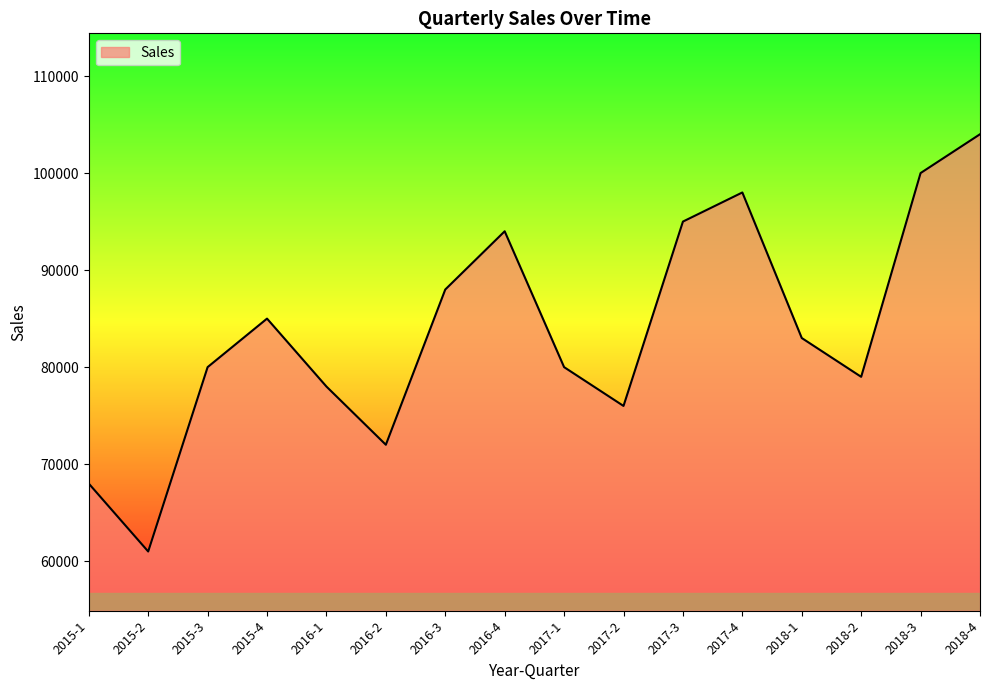

Reading right to left, extract all data points from this chart.

104000	100000	79000	83000	98000	95000	76000	80000	94000	88000	72000	78000	85000	80000	61000	68000